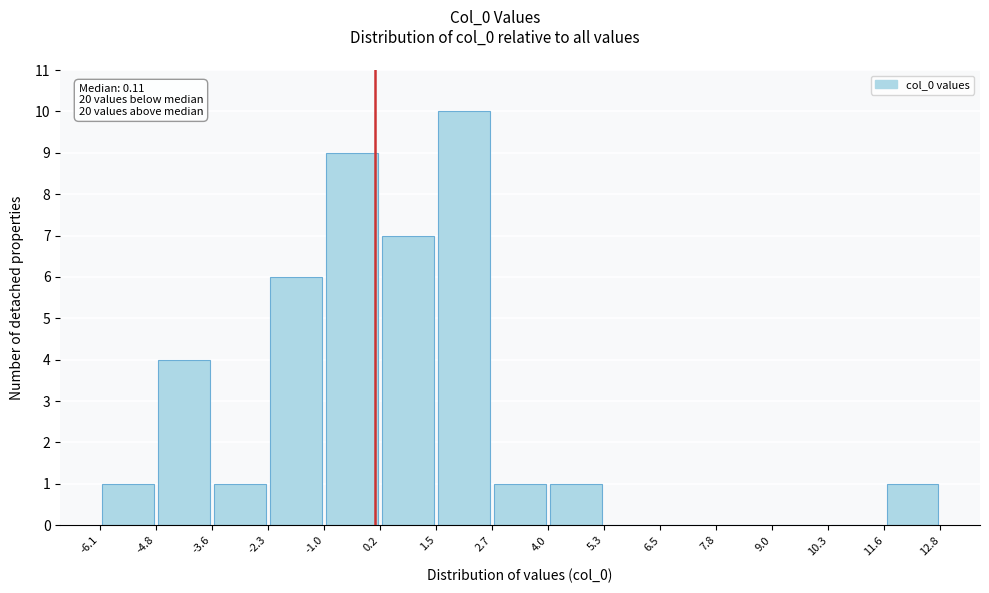

Which range on the x-axis has the tallest bar?

1.5 to 2.7